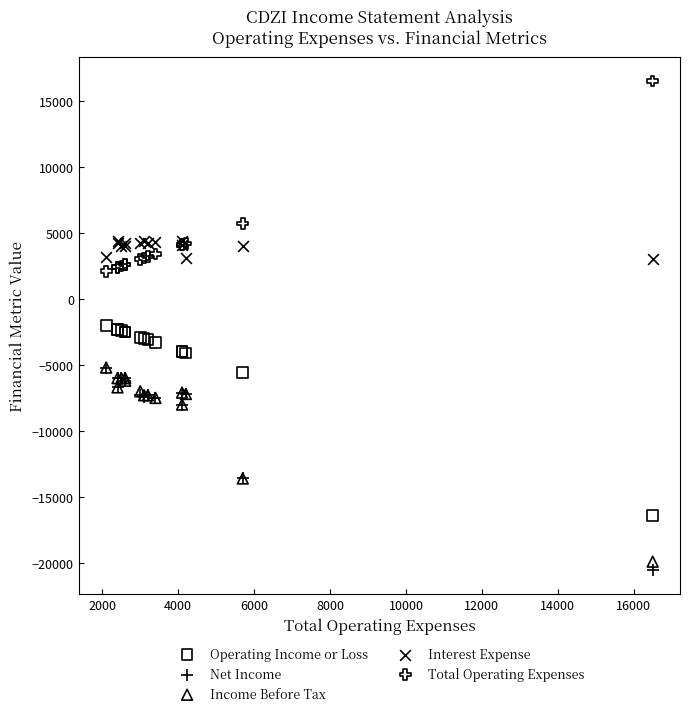

What are all the series names shown in the legend?

Operating Income or Loss, Net Income, Income Before Tax, Interest Expense, Total Operating Expenses